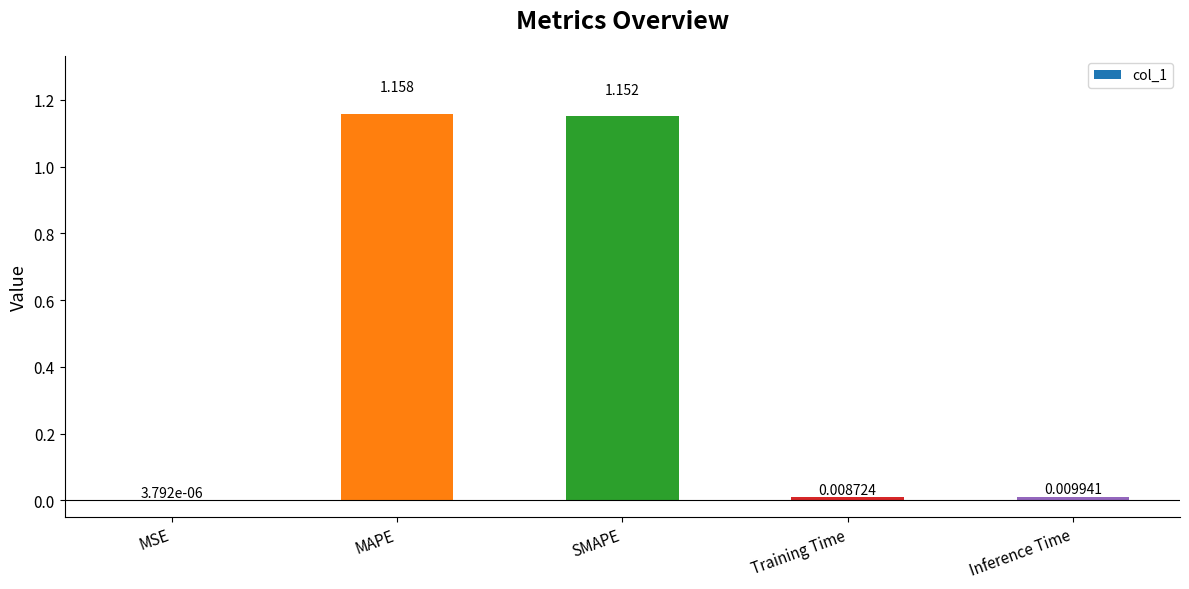

Which label corresponds to the largest value in the chart?

MAPE